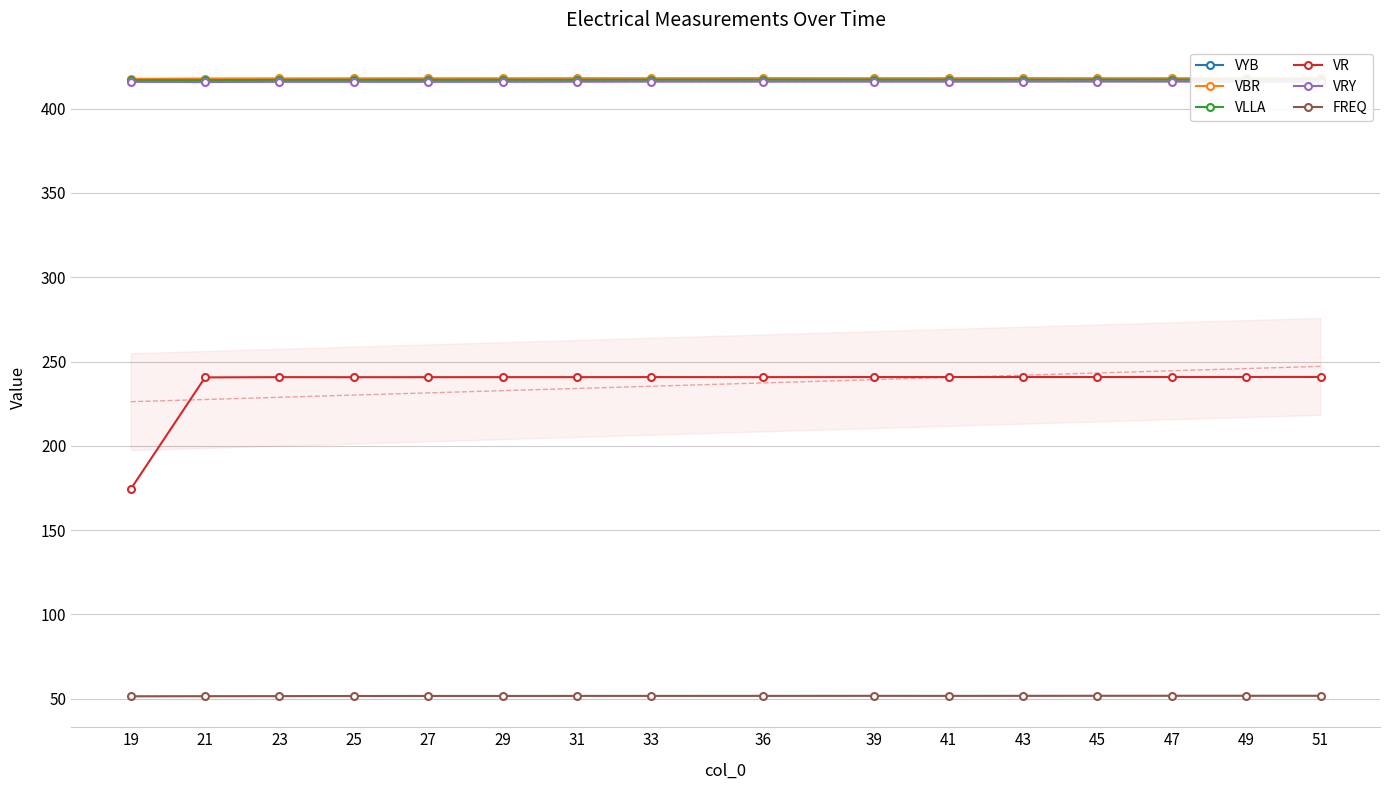

True or false: VRY and VR cross at least once.

False